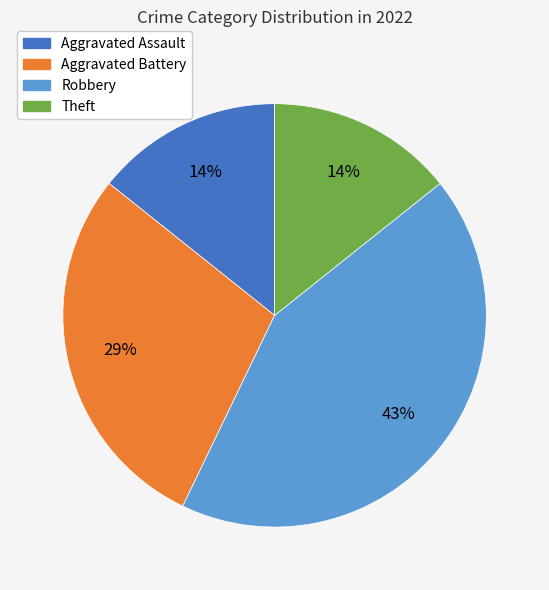

Which slice is the largest?

Robbery